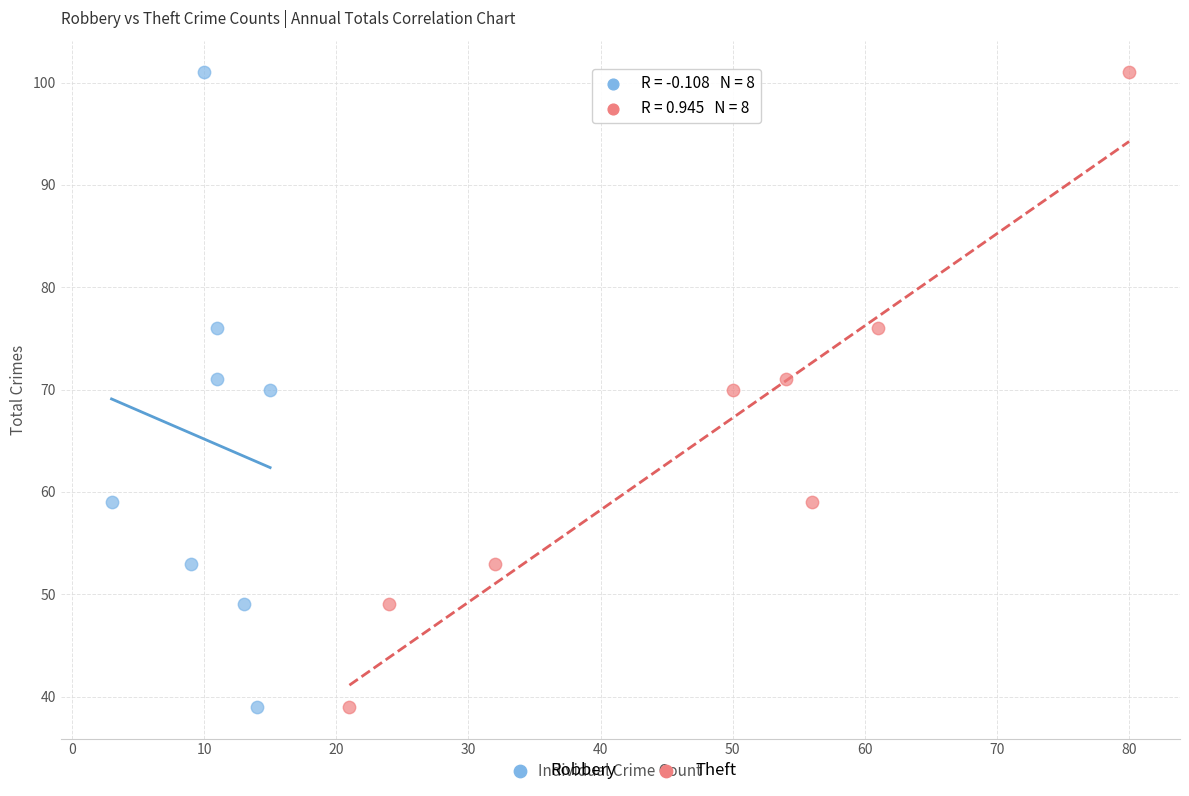

What are all the series names shown in the legend?

Robbery, Theft